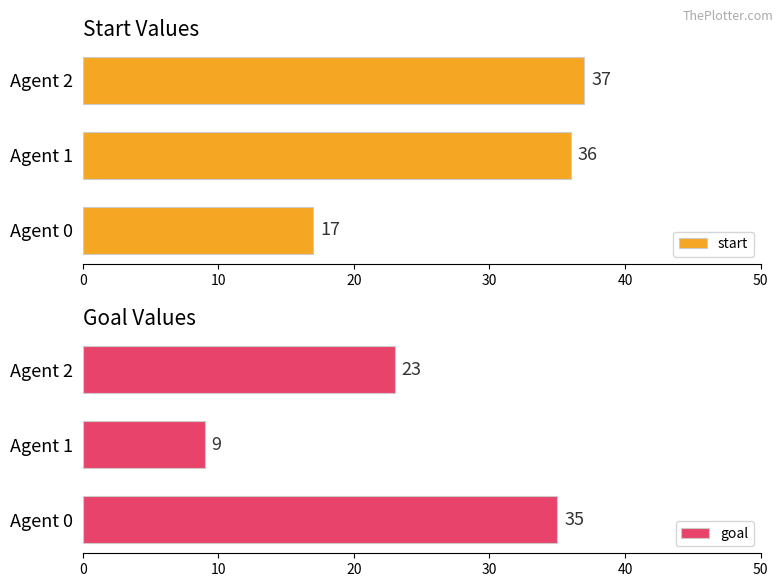

What is the lowest value of the start series?

17